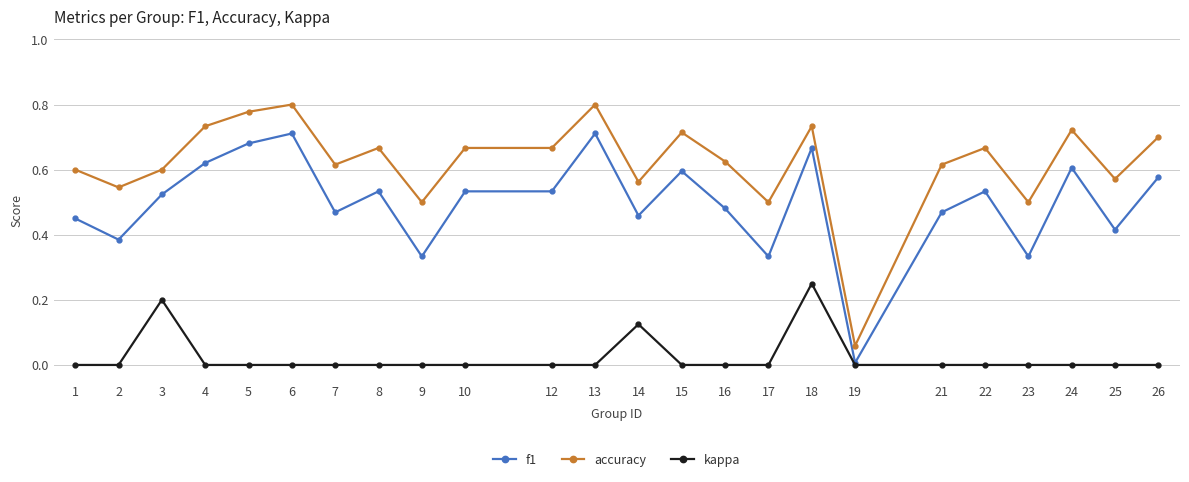

Which series has the largest total across all categories?

accuracy